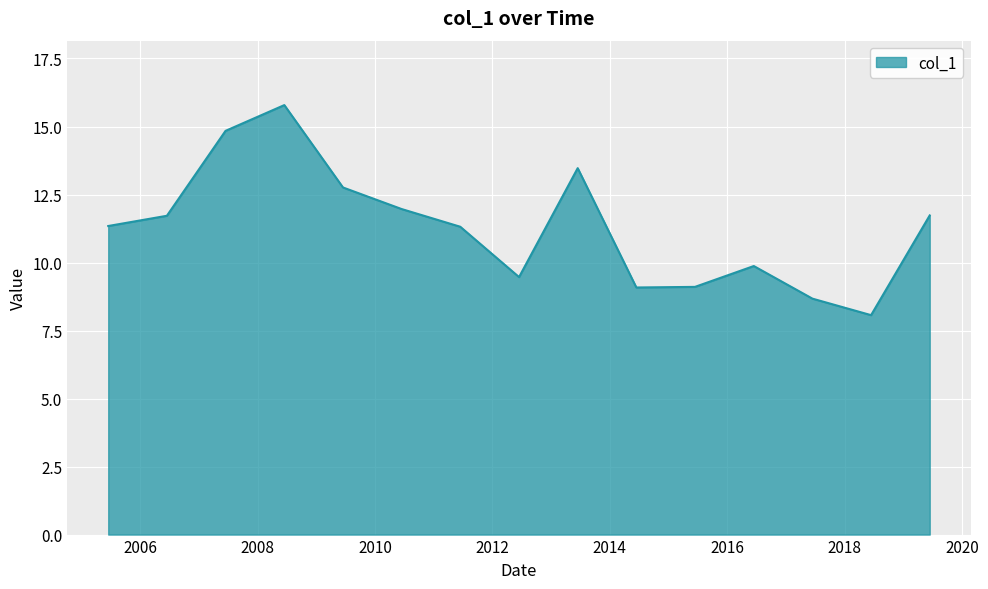

What is the difference between the maximum and minimum values?

7.7